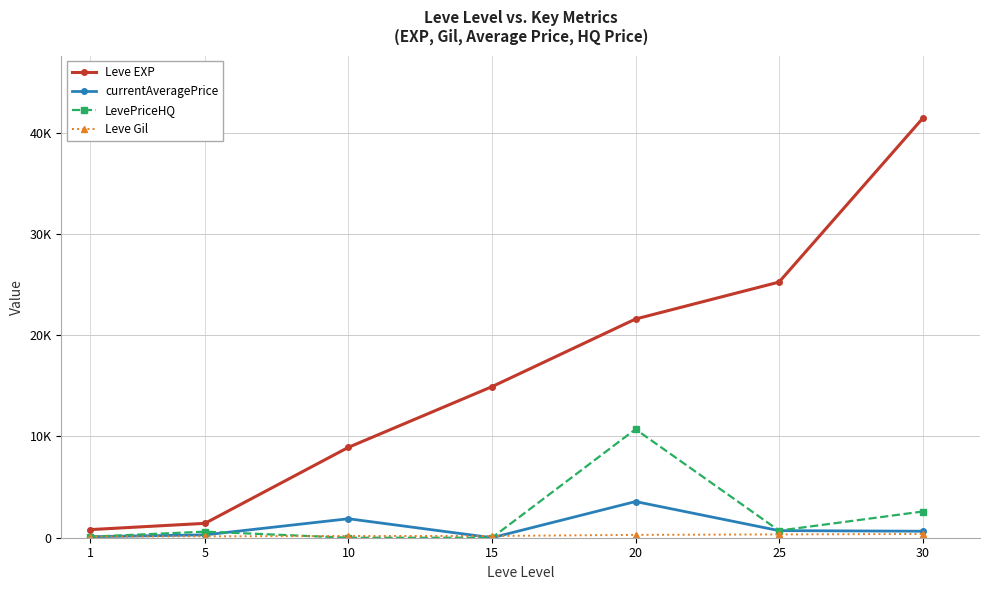

Where is the first local minimum for LevePriceHQ?

25